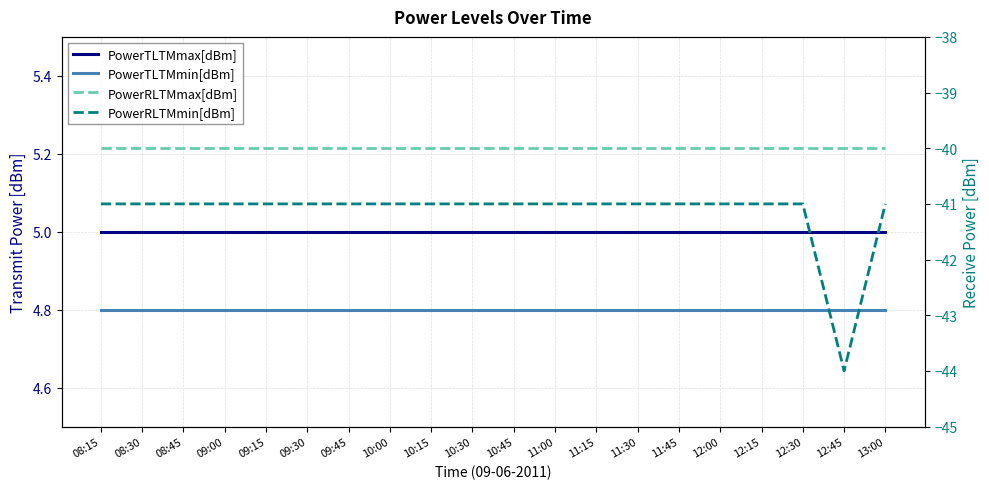

Reading left to right, list all the values displayed in this chart.

PowerTLTMmax[dBm]: 08:15=5.0	08:30=5.0	08:45=5.0	09:00=5.0	09:15=5.0	09:30=5.0	09:45=5.0	10:00=5.0	10:15=5.0	10:30=5.0	10:45=5.0	11:00=5.0	11:15=5.0	11:30=5.0	11:45=5.0	12:00=5.0	12:15=5.0	12:30=5.0	12:45=5.0	13:00=5.0
PowerTLTMmin[dBm]: 08:15=4.8	08:30=4.8	08:45=4.8	09:00=4.8	09:15=4.8	09:30=4.8	09:45=4.8	10:00=4.8	10:15=4.8	10:30=4.8	10:45=4.8	11:00=4.8	11:15=4.8	11:30=4.8	11:45=4.8	12:00=4.8	12:15=4.8	12:30=4.8	12:45=4.8	13:00=4.8
PowerRLTMmax[dBm]: 08:15=-40.0	08:30=-40.0	08:45=-40.0	09:00=-40.0	09:15=-40.0	09:30=-40.0	09:45=-40.0	10:00=-40.0	10:15=-40.0	10:30=-40.0	10:45=-40.0	11:00=-40.0	11:15=-40.0	11:30=-40.0	11:45=-40.0	12:00=-40.0	12:15=-40.0	12:30=-40.0	12:45=-40.0	13:00=-40.0
PowerRLTMmin[dBm]: 08:15=-41.0	08:30=-41.0	08:45=-41.0	09:00=-41.0	09:15=-41.0	09:30=-41.0	09:45=-41.0	10:00=-41.0	10:15=-41.0	10:30=-41.0	10:45=-41.0	11:00=-41.0	11:15=-41.0	11:30=-41.0	11:45=-41.0	12:00=-41.0	12:15=-41.0	12:30=-41.0	12:45=-44.0	13:00=-41.0